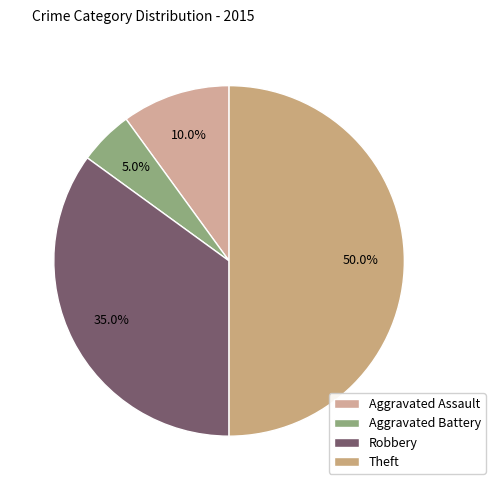

What percentage is the Aggravated Battery slice, to the nearest percent?

5%